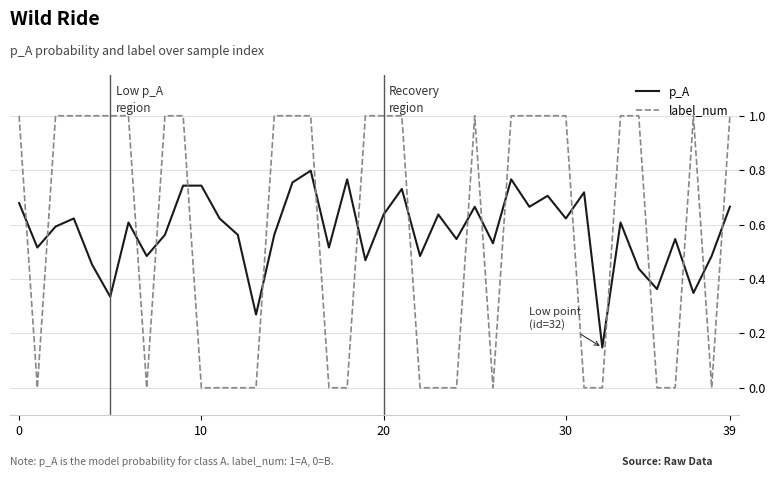

How many lines are shown in the chart?

2